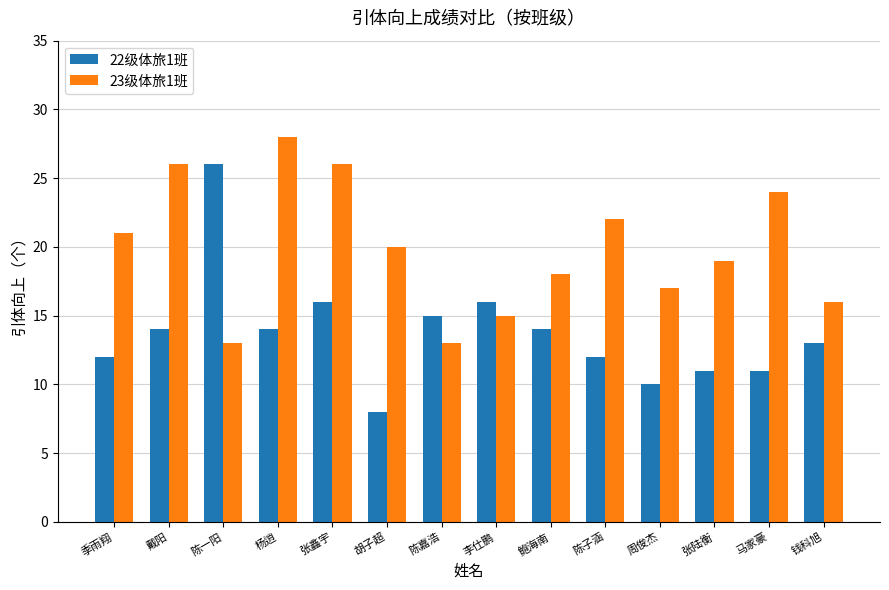

Is it true that 22级体旅1班 equals 13 at 钱科旭?

True